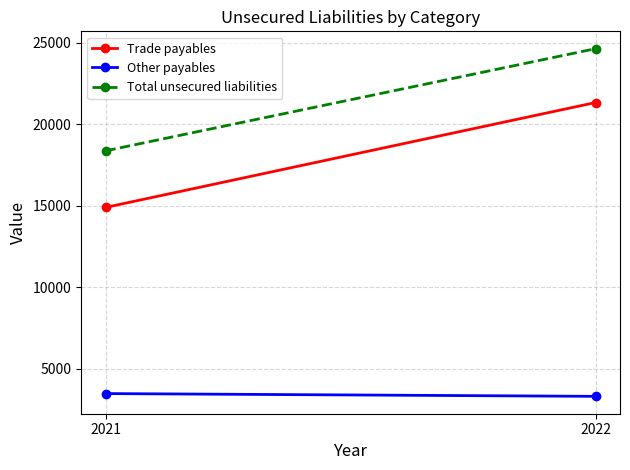

Reading left to right, extract all data points from this chart.

Trade payables: 2021=14895	2022=21332
Other payables: 2021=3473	2022=3303
Total unsecured liabilities: 2021=18368	2022=24635